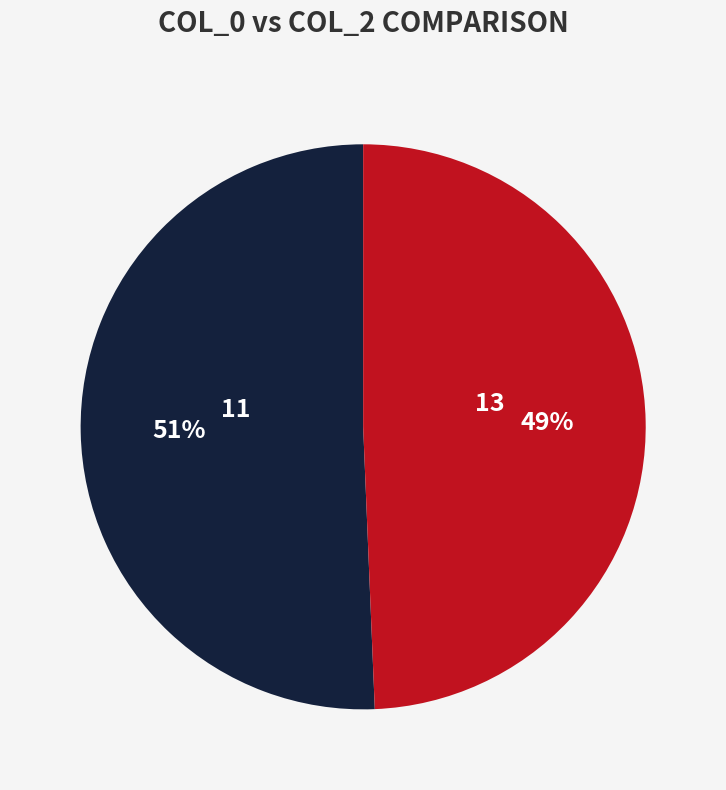

What is the smallest slice in the pie chart?

13